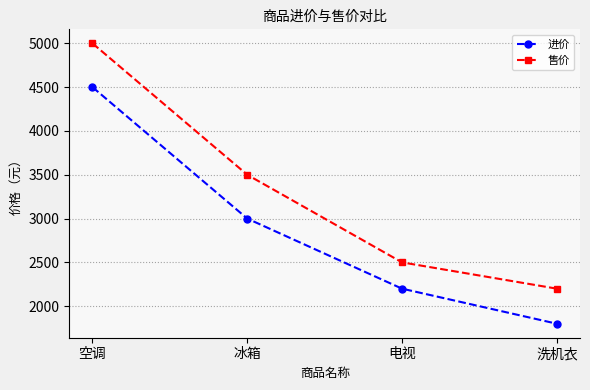

True or false: 售价 and 进价 cross at least once.

False